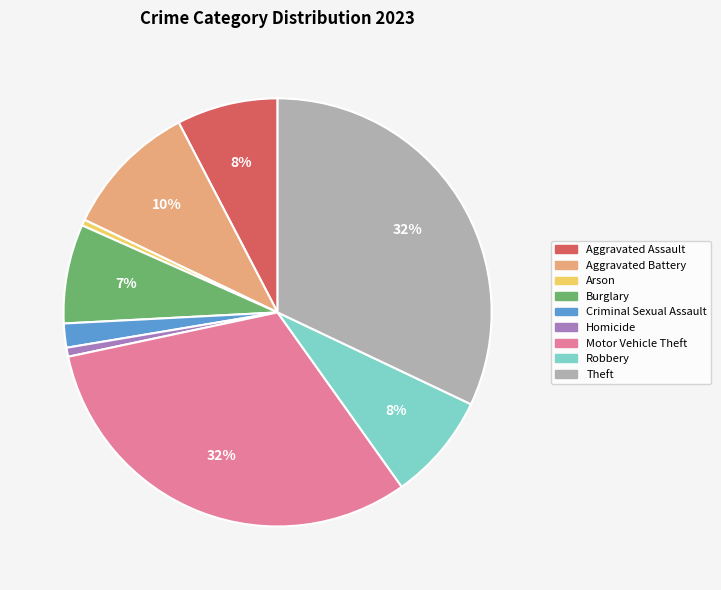

Is there a majority slice in this chart?

No